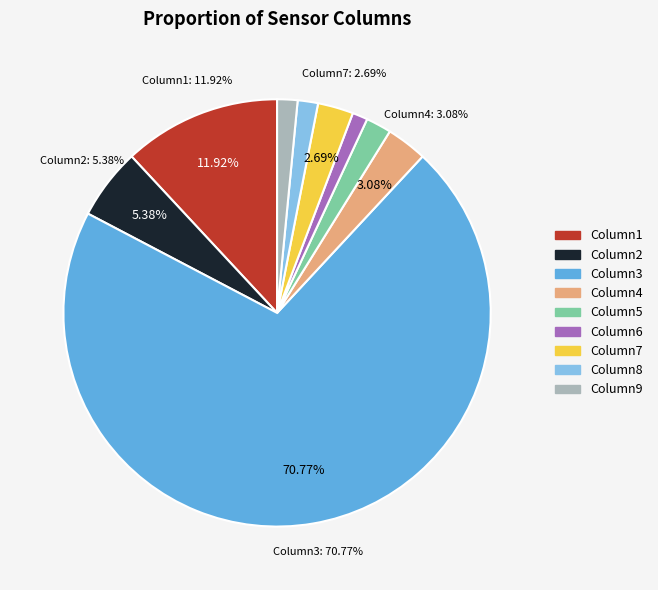

To the nearest percent, what portion does Column6 represent?

1%